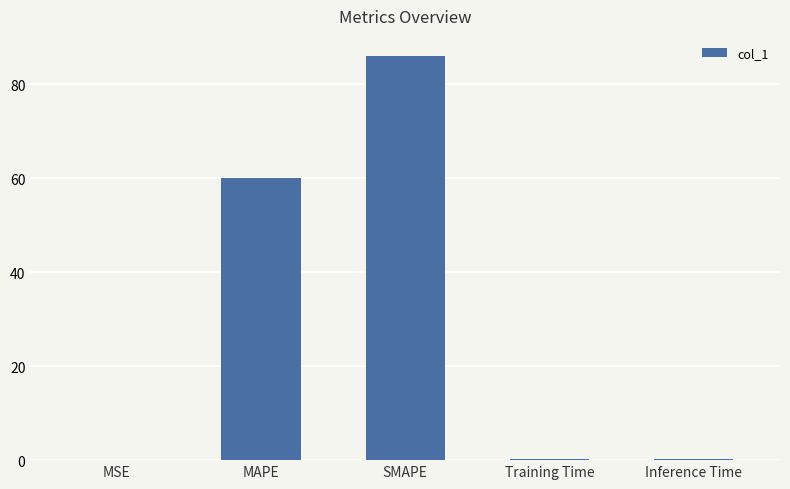

What is the difference between the values at Inference Time and MSE?

0.2